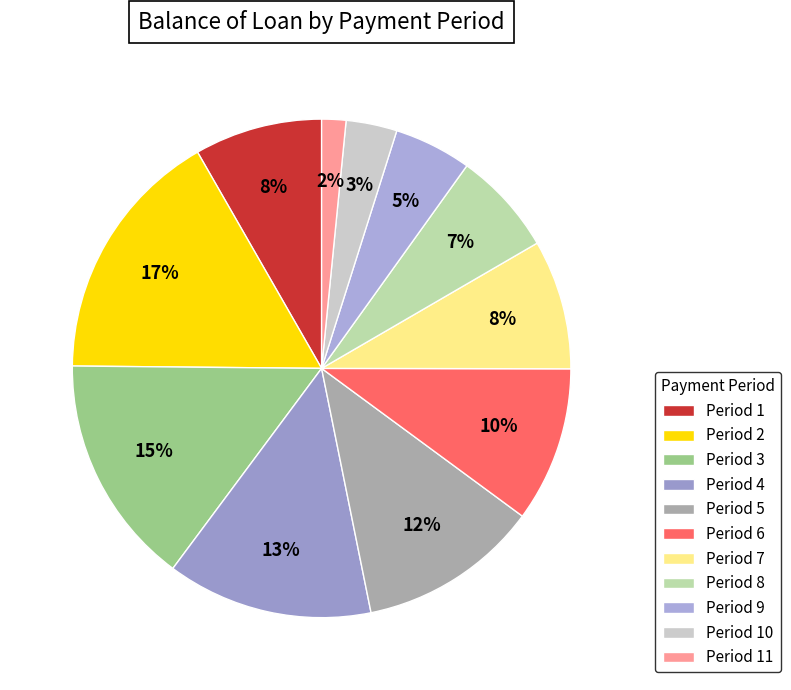

Count the number of slices in the pie.

11